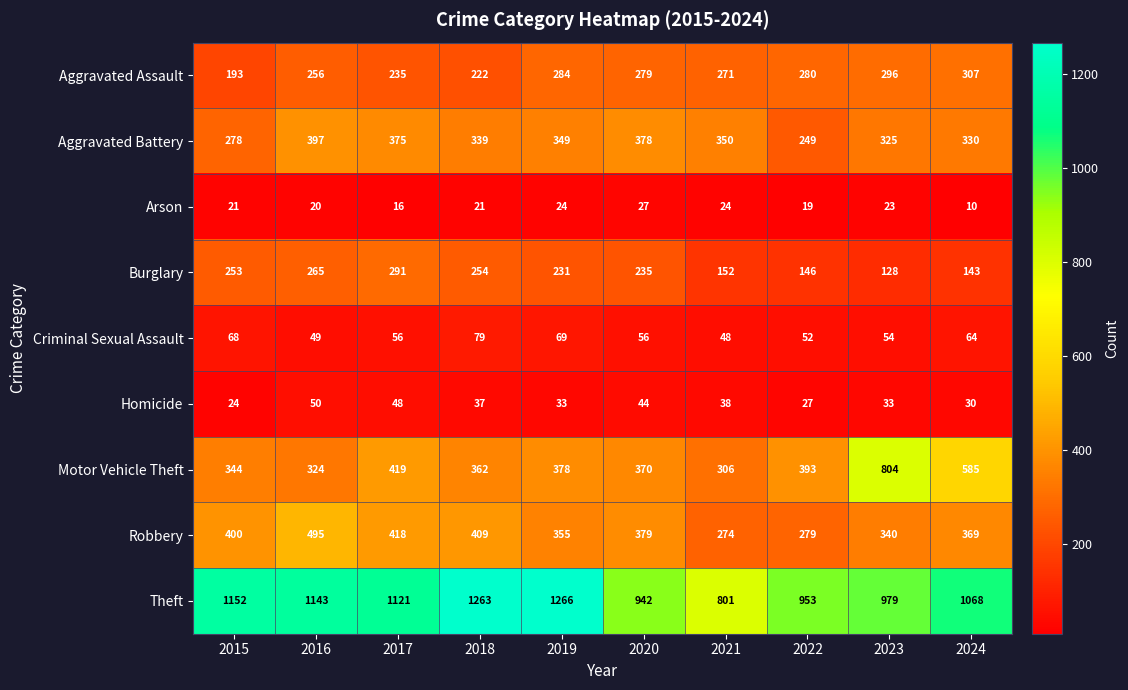

Count the number of data series in this chart.

9